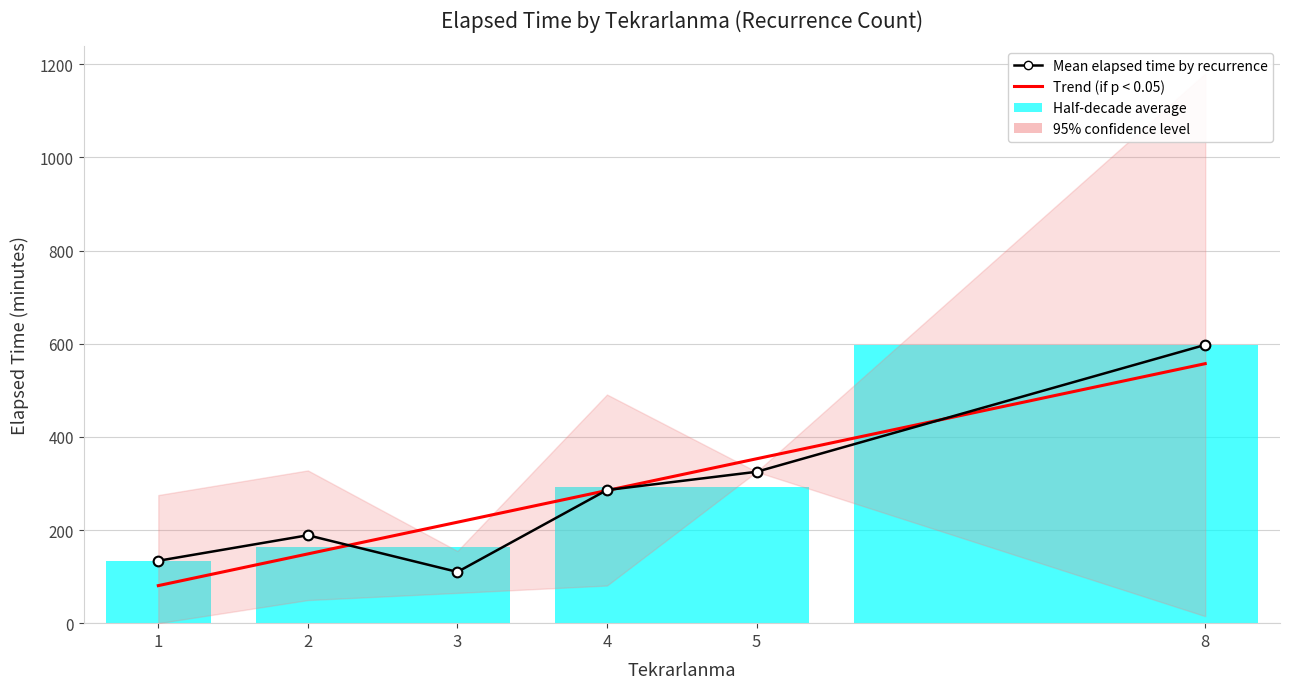

Where is Mean elapsed time by recurrence nearest to the value 353?

5